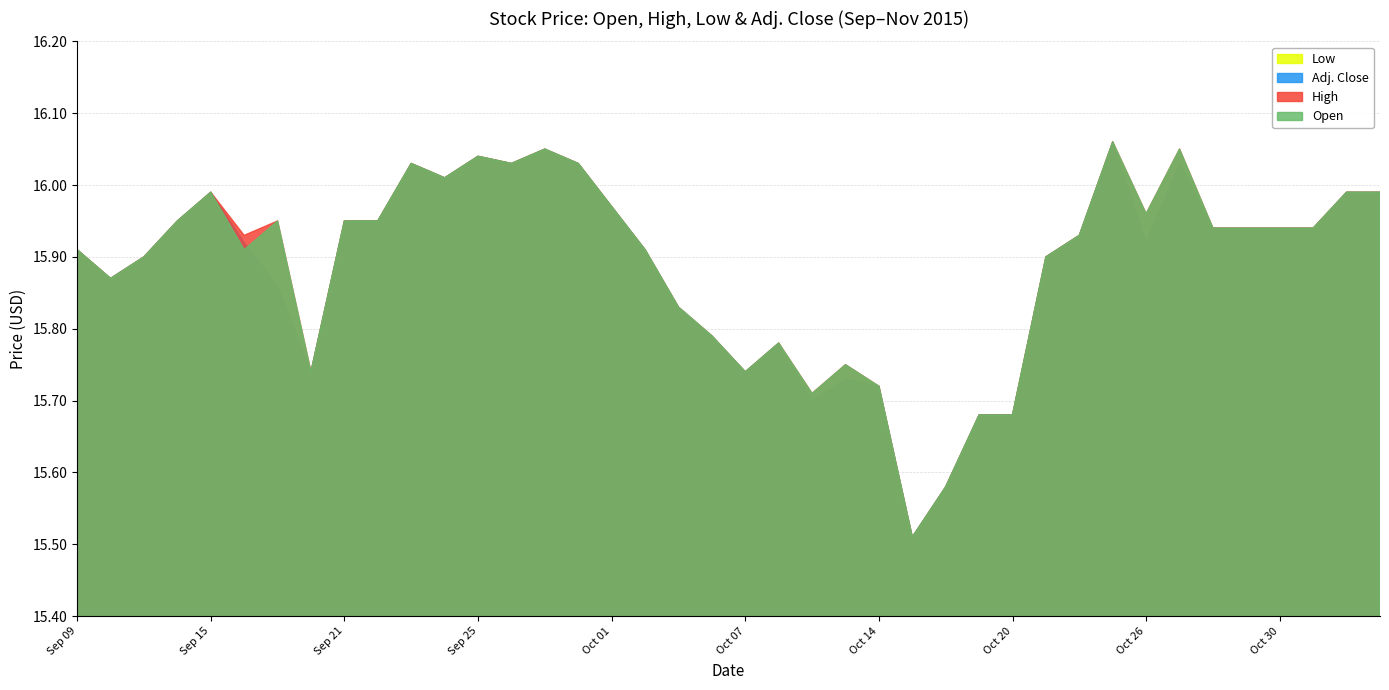

What position from the right is Sep 28?

27